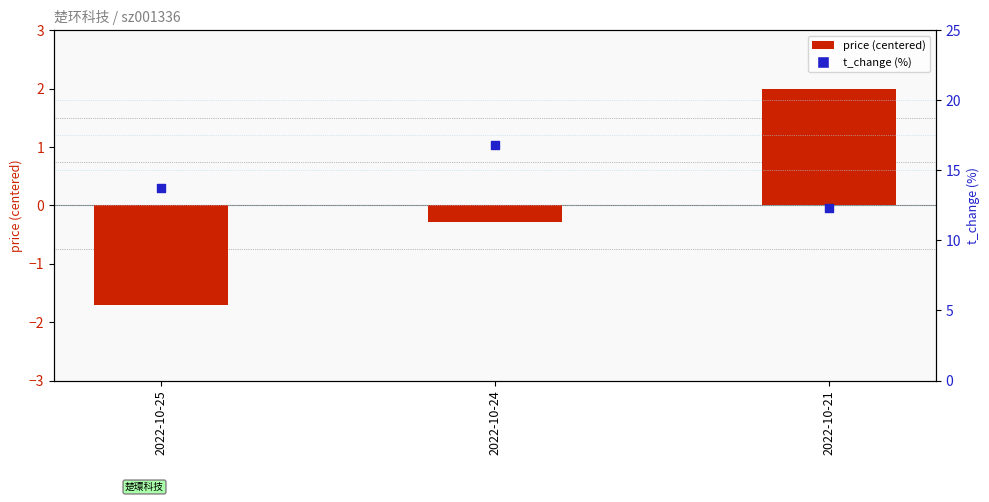

At which category is the sum across all series the highest?

2022-10-24